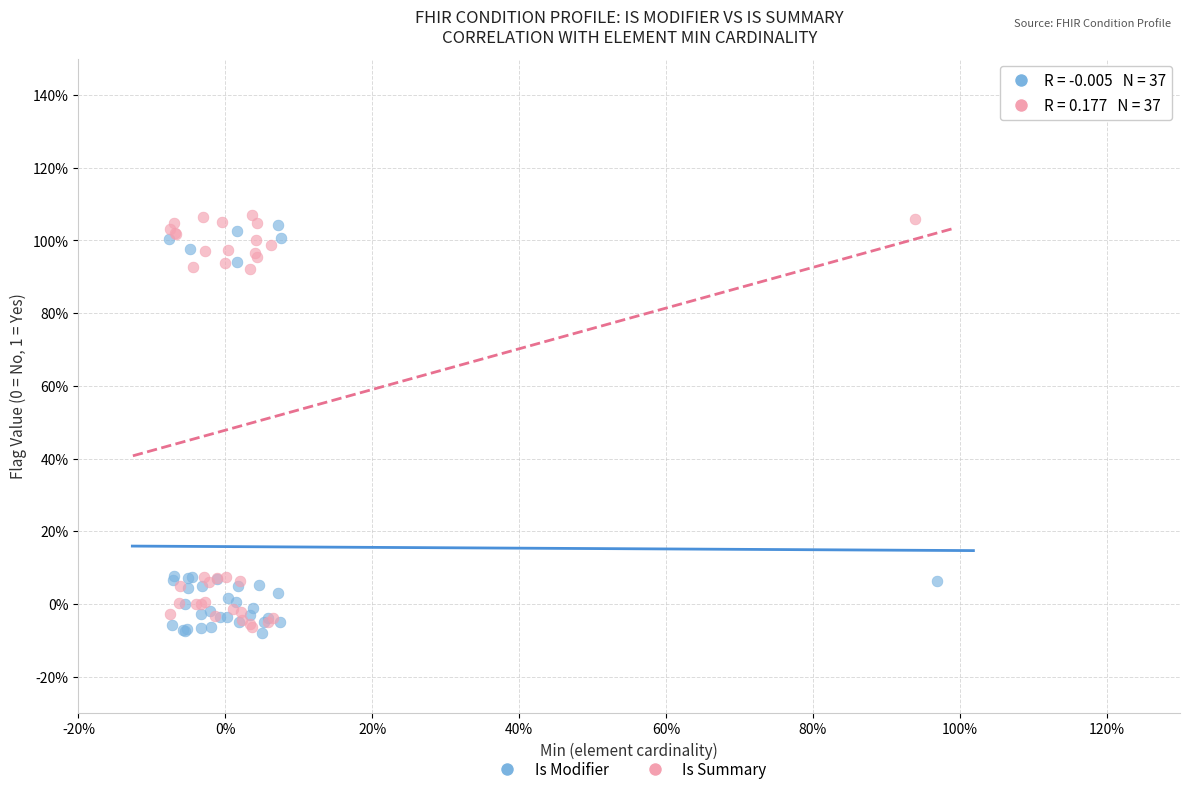

What are all the series names shown in the legend?

Is Modifier, Is Summary